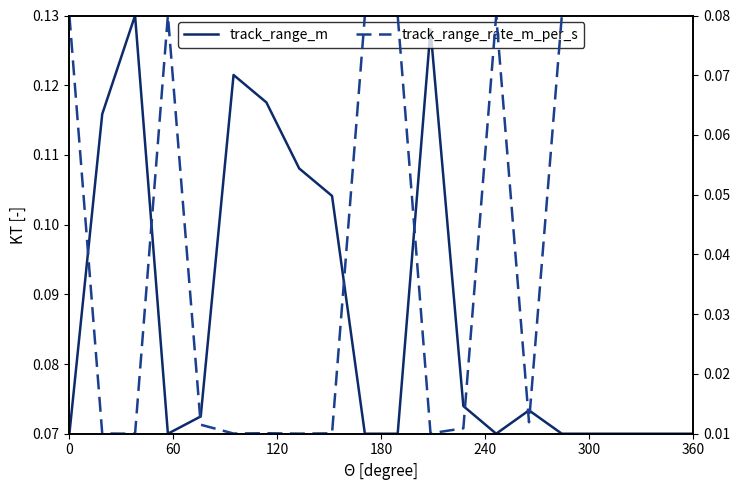

What is the difference between the second highest and minimum values in the track_range_rate_m_per_s series?

0.1